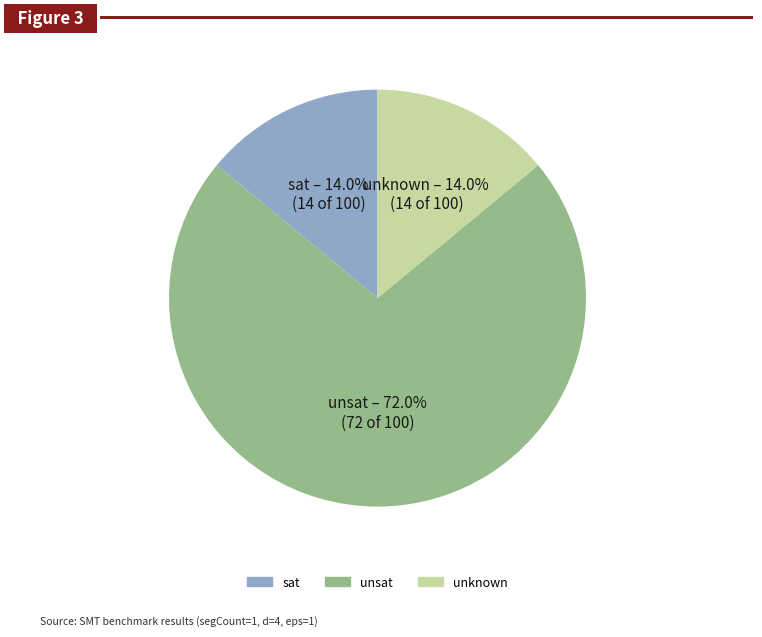

Does any single category account for the majority?

Yes